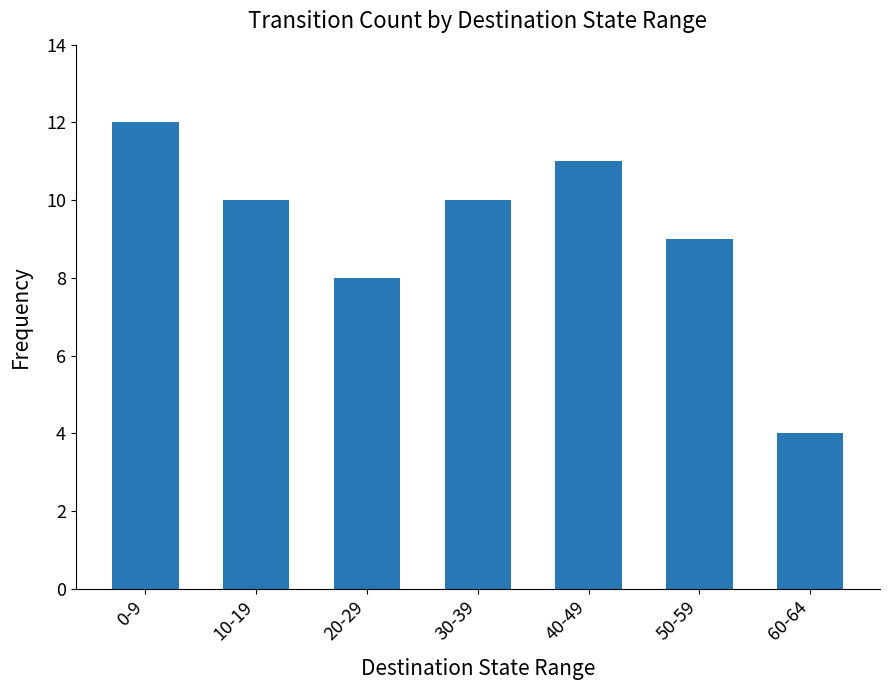

Reading right to left, extract all data points from this chart.

4	9	11	10	8	10	12